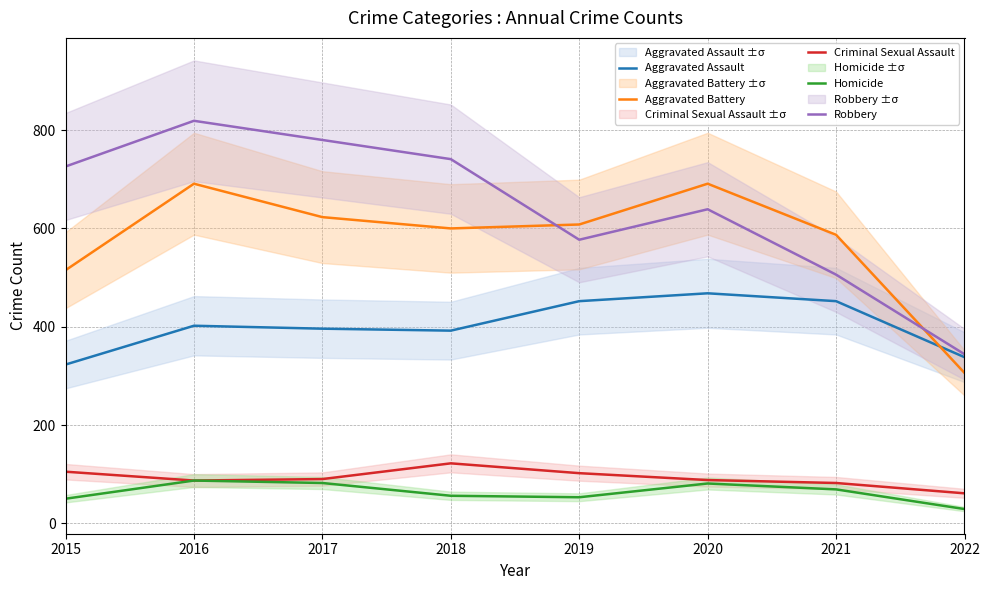

At which category does Aggravated Assault reach its first local peak?

2016